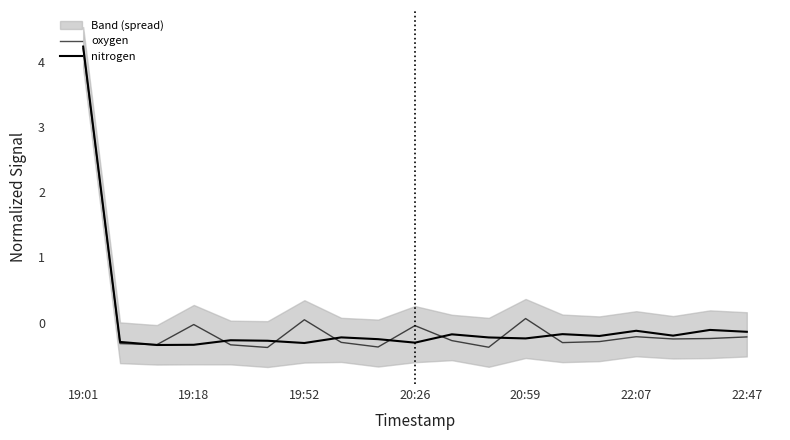

Where do nitrogen and oxygen first cross each other?

19:18 and 19:52